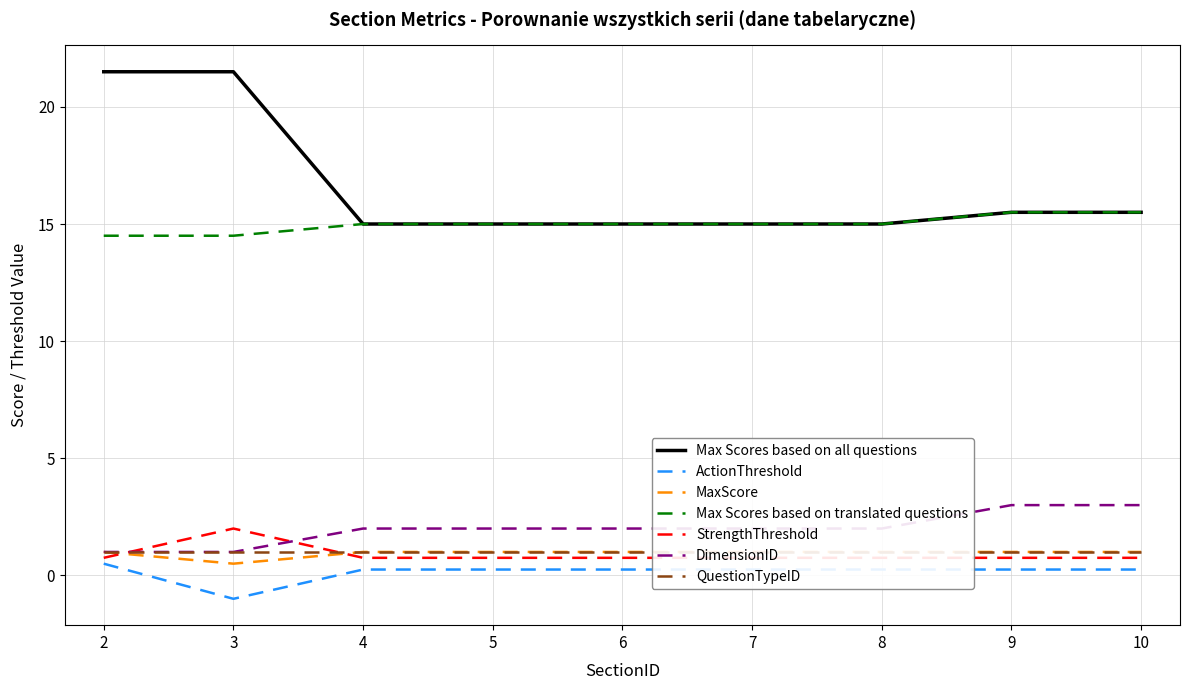

How many positive values does the ActionThreshold series have?

8